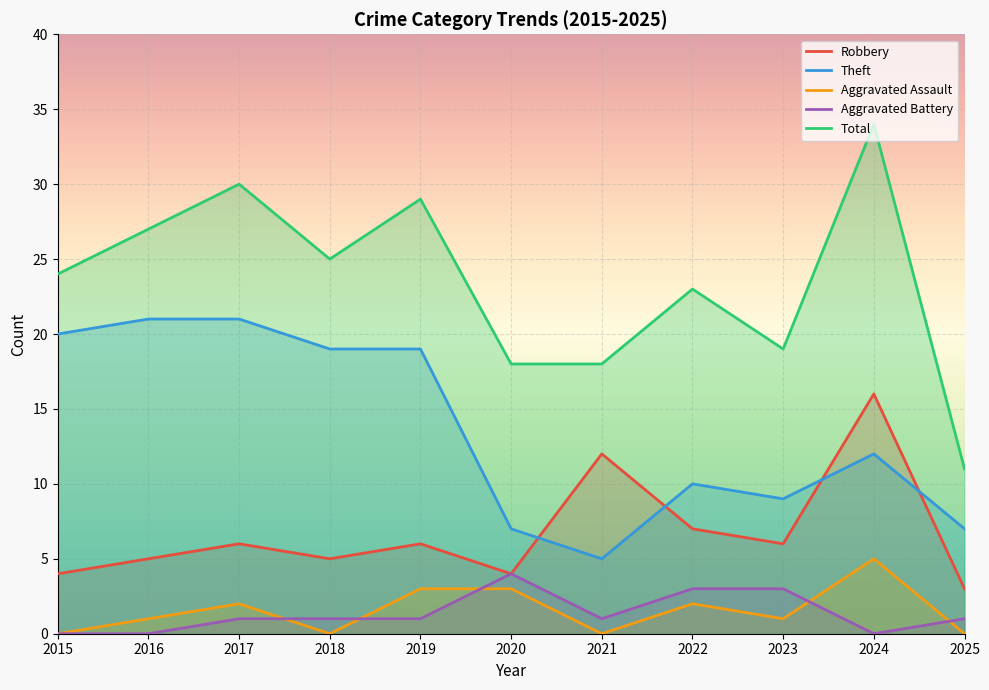

Count the Aggravated Assault values in the range 0 to 3.

10